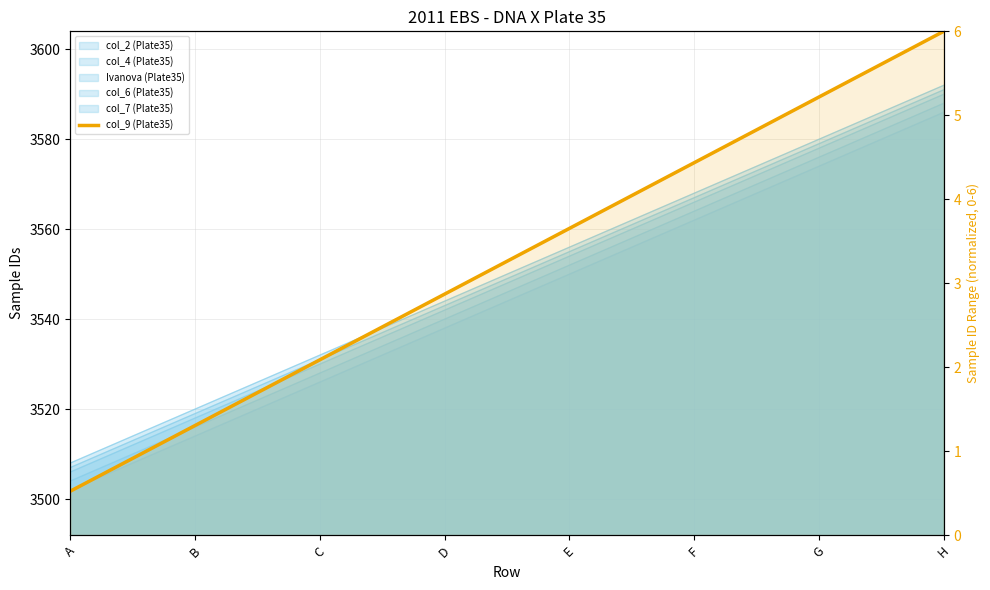

List the labels in order of value, smallest first.

A, B, C, D, E, F, G, H